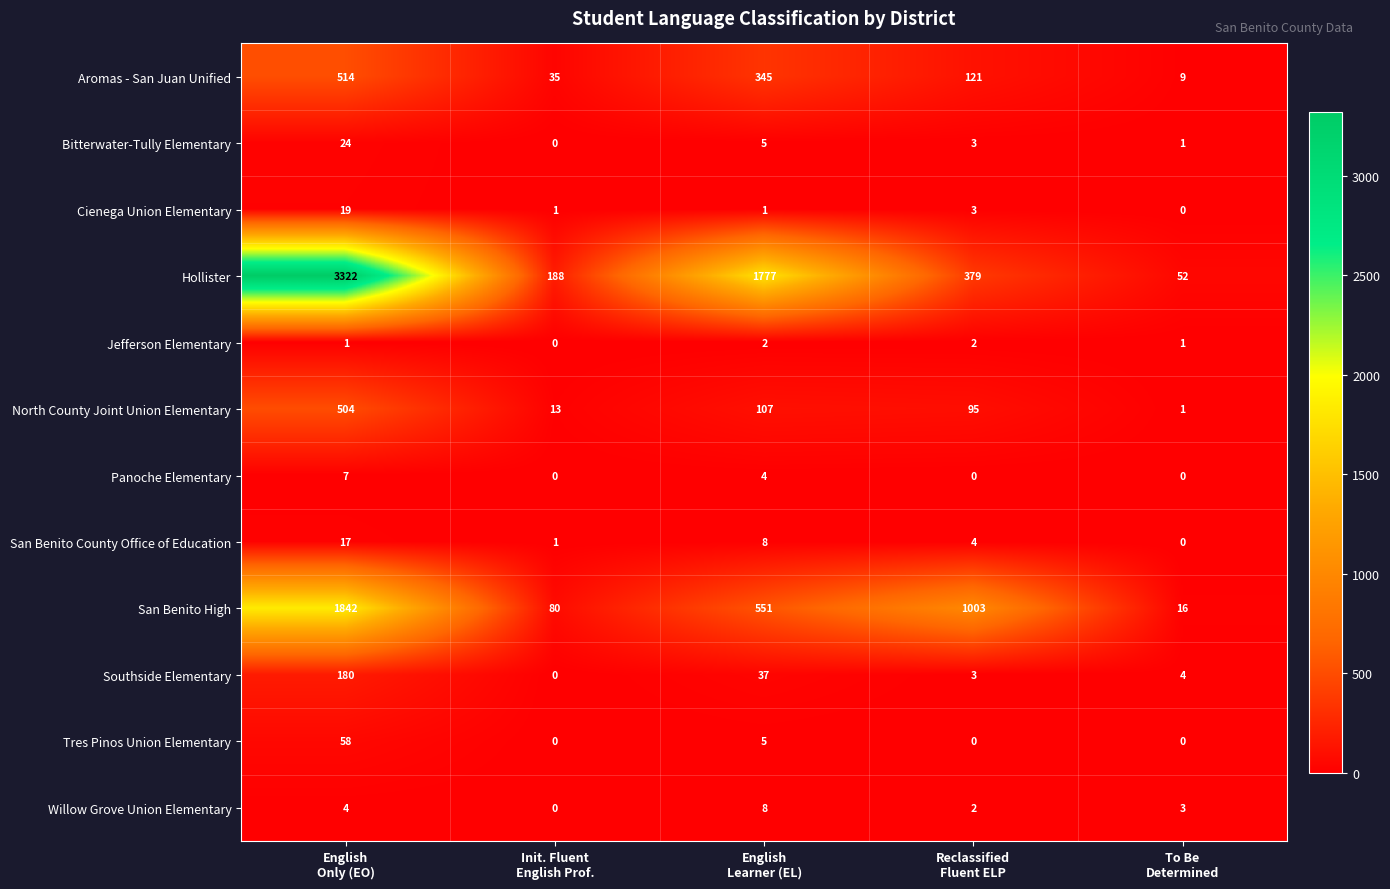

Which series has the widest spread of values?

Hollister